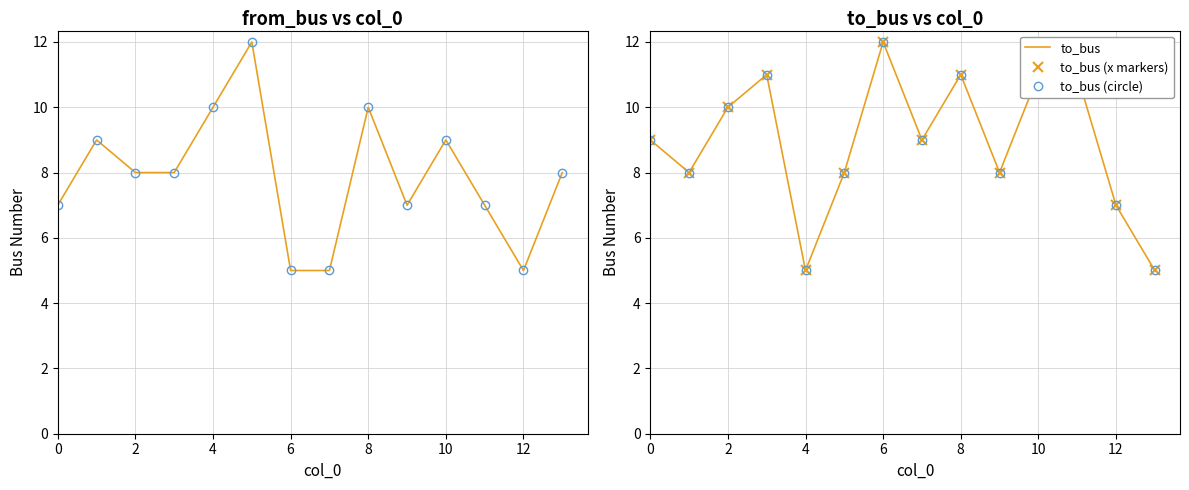

True or false: to_bus (circle) and to_bus (x markers) cross at least once.

False